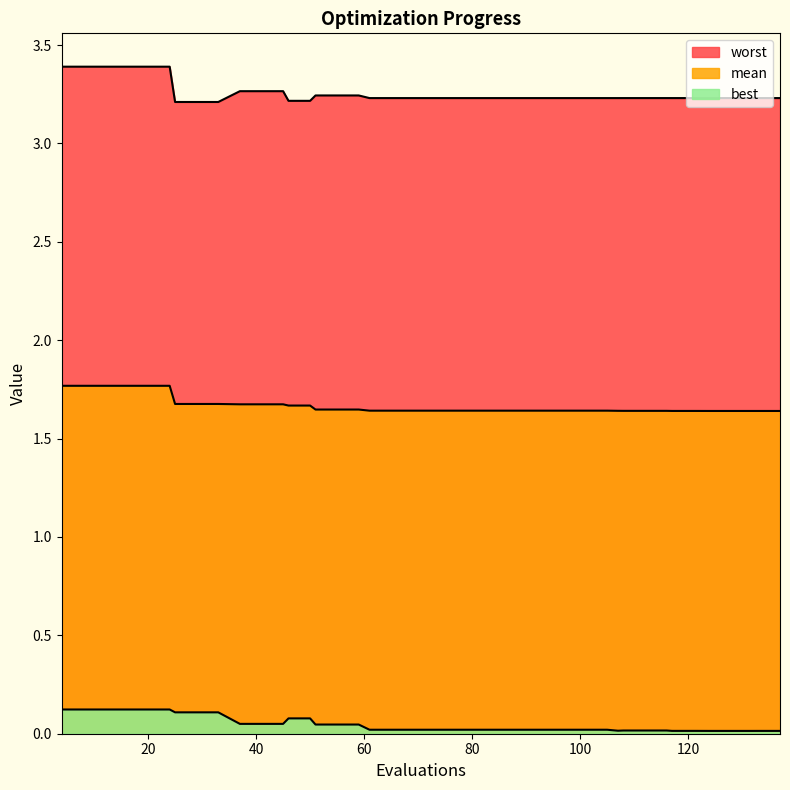

The value of worst at 45 is 3.3. True or false?

True